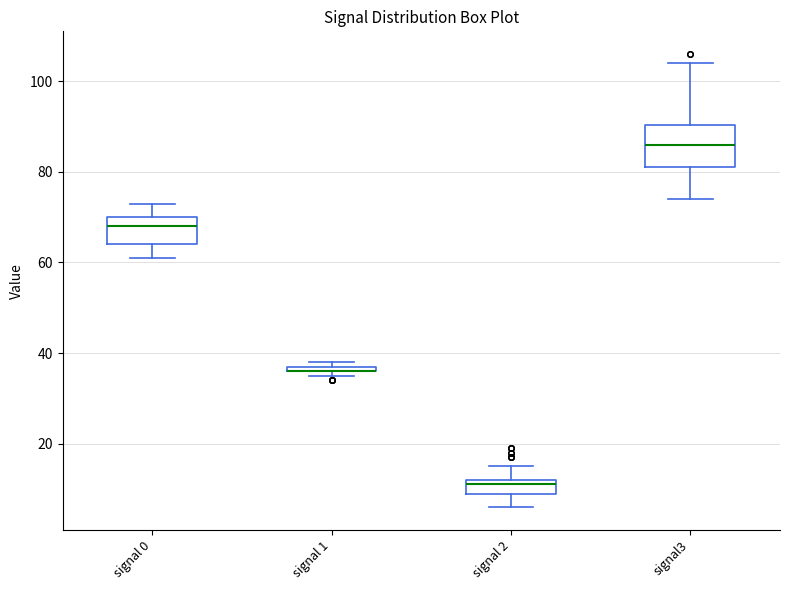

Comparing the boxes themselves (not the whiskers), which one is the tallest?

signal3